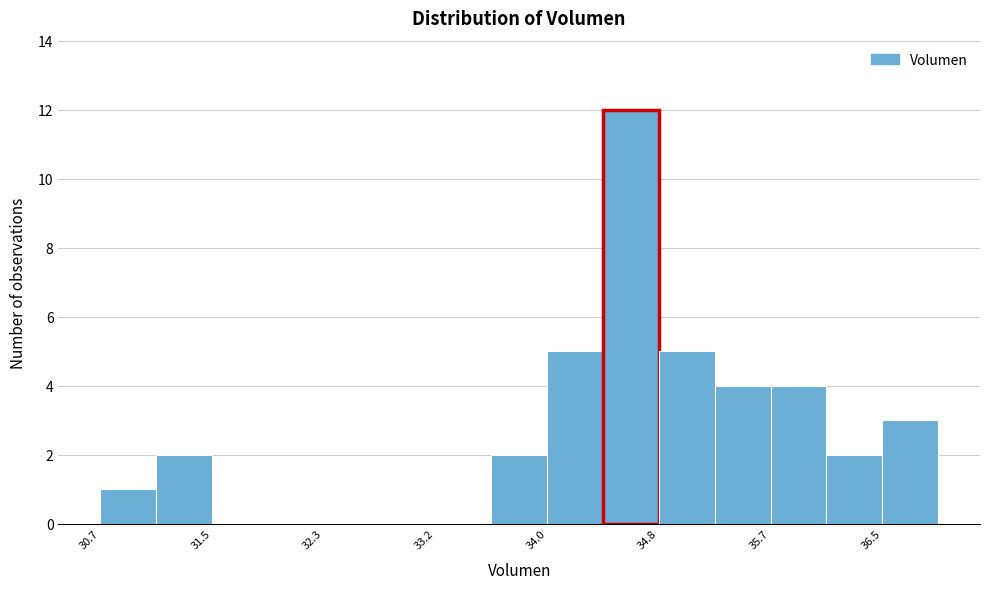

Over which range of the x-axis is the bar tallest?

34.4 to 34.8